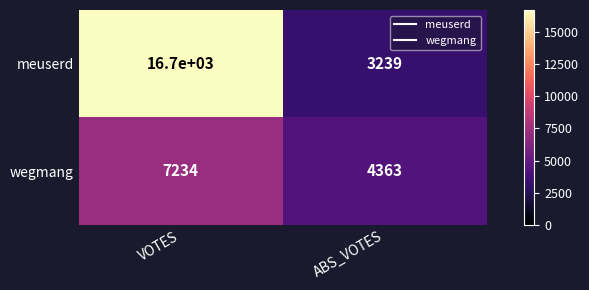

Which series has the largest total across all categories?

meuserd